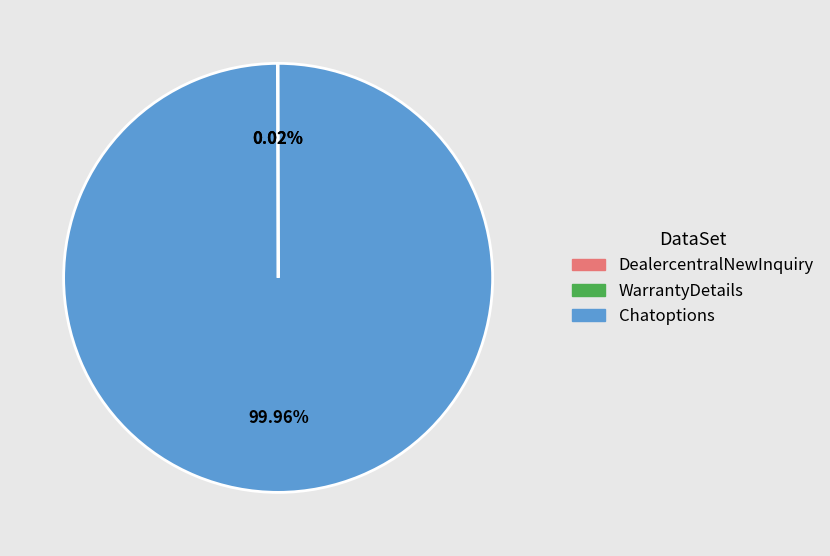

To the nearest percent, what is the average slice percentage?

33%